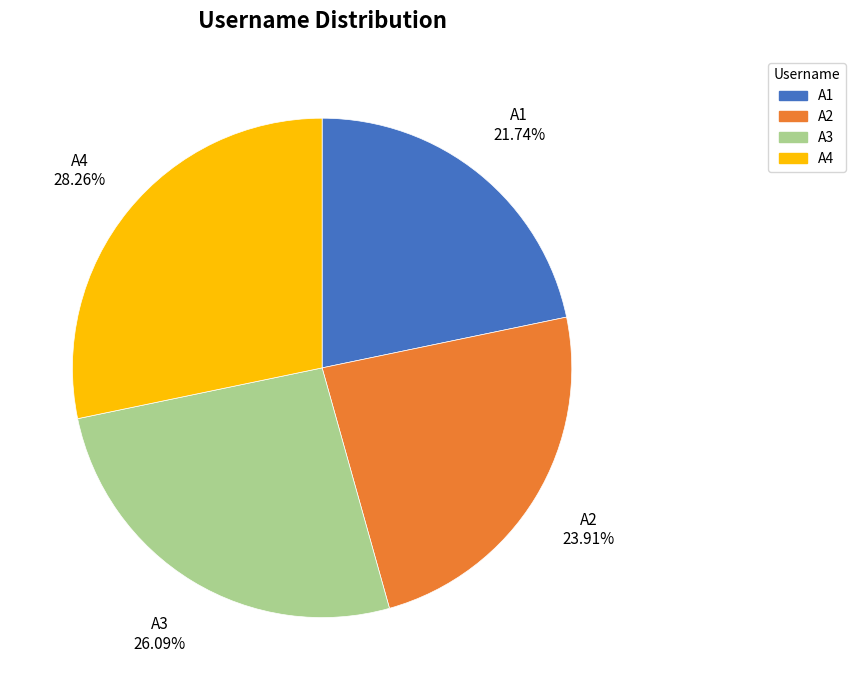

Between A1 and A4, which is larger?

A4